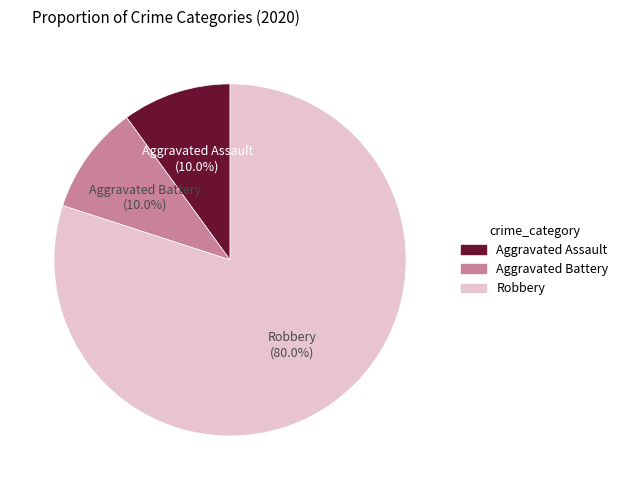

What is the ratio of the value at Robbery to the value at Aggravated Assault?

8.0